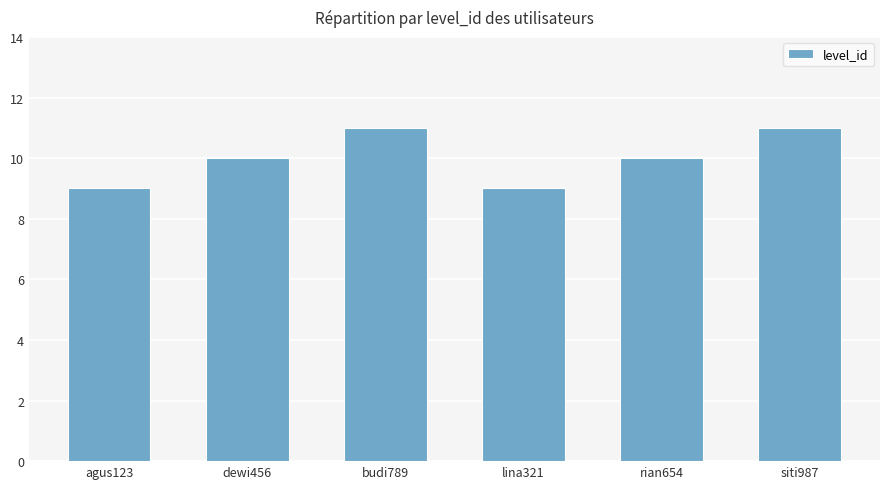

What is the value of the 4th bar from the left?

9